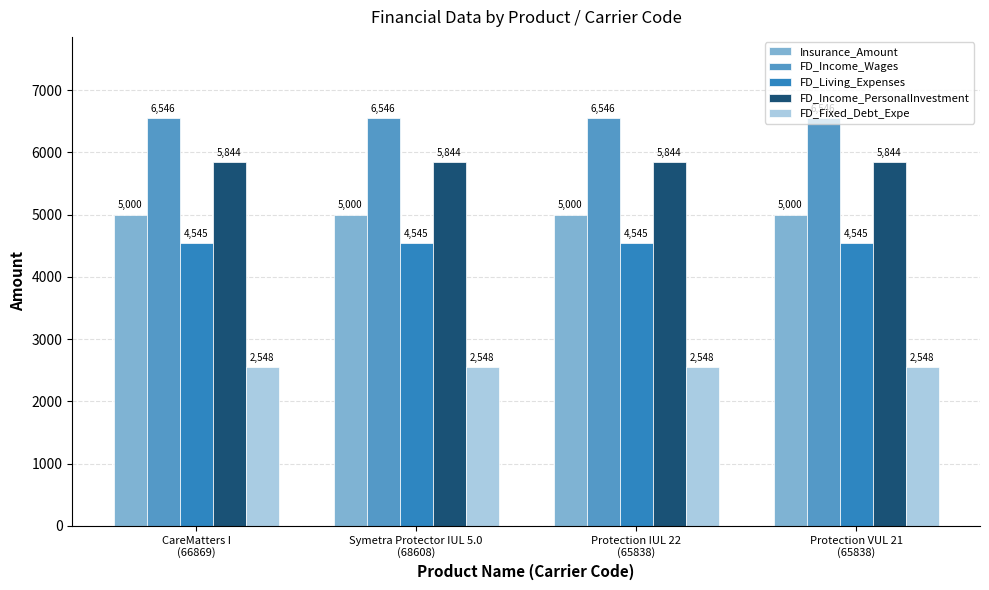

Which series has the largest total across all categories?

FD_Income_Wages